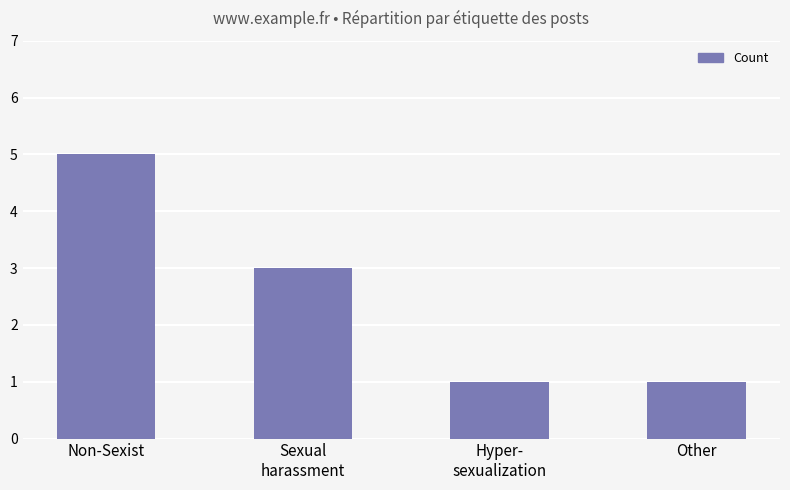

Where does the data first go above 3?

Non-Sexist